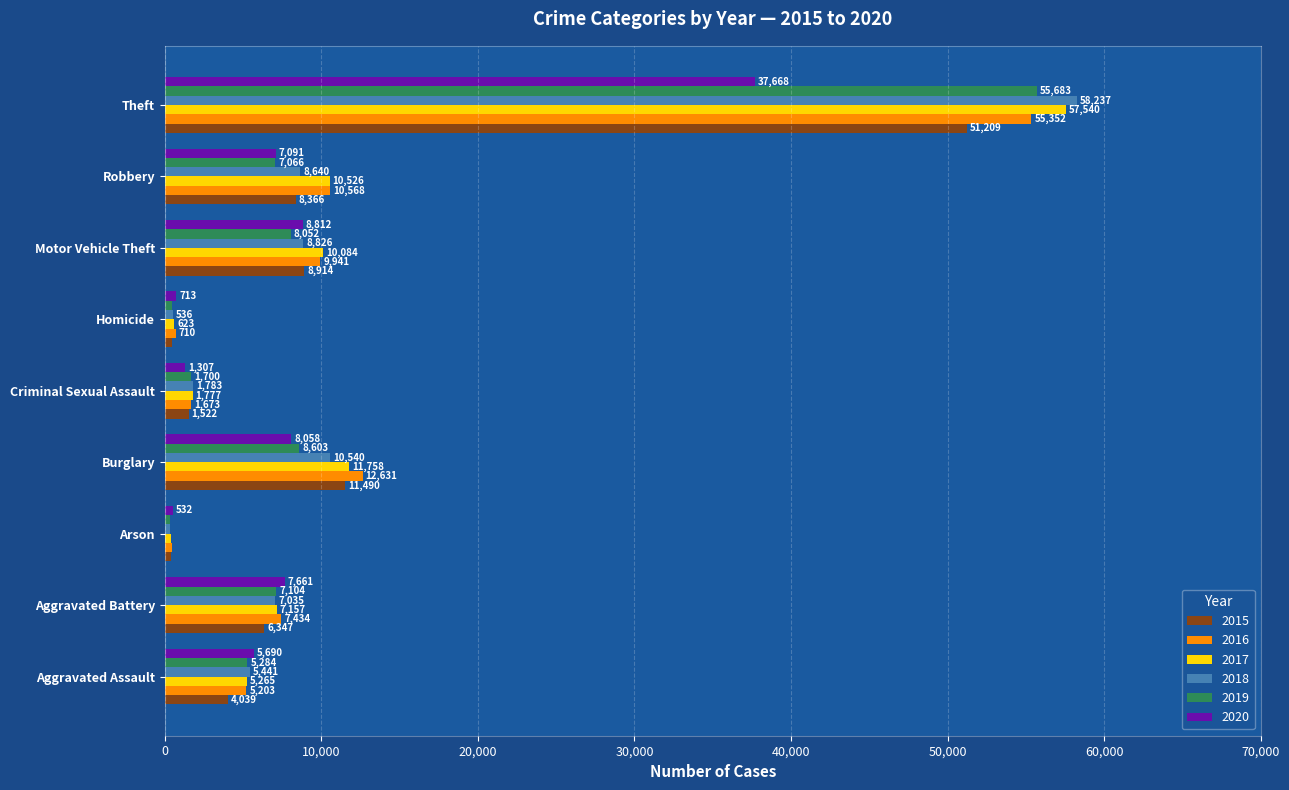

At which label does 2020 reach its minimum?

Arson